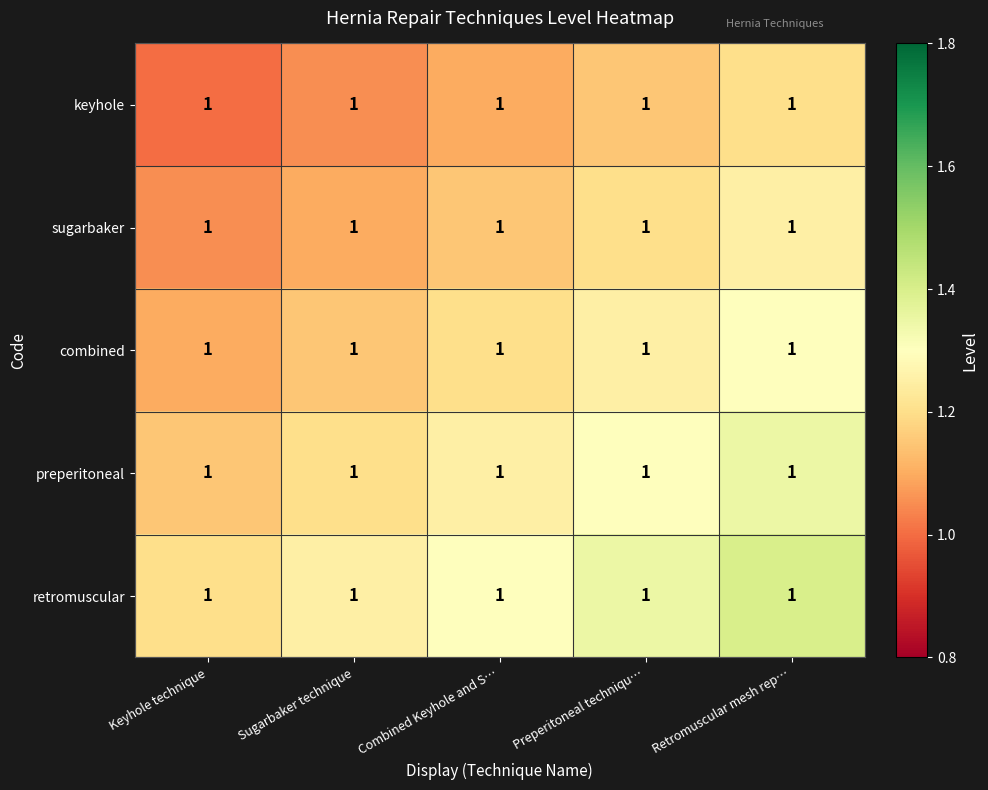

Which category has the lowest value in the preperitoneal series?

Keyhole technique